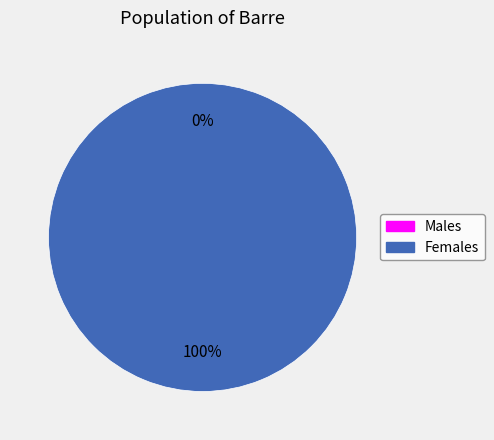

Which has a higher value, 1 or 0?

1